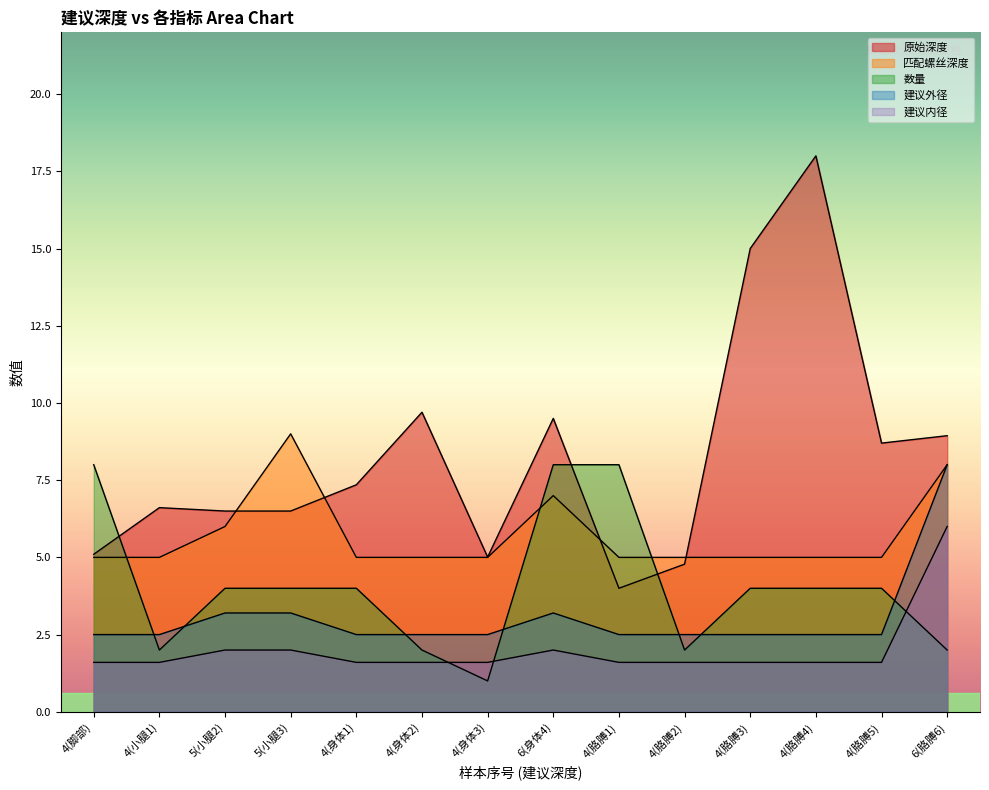

How many lines are shown in the chart?

5